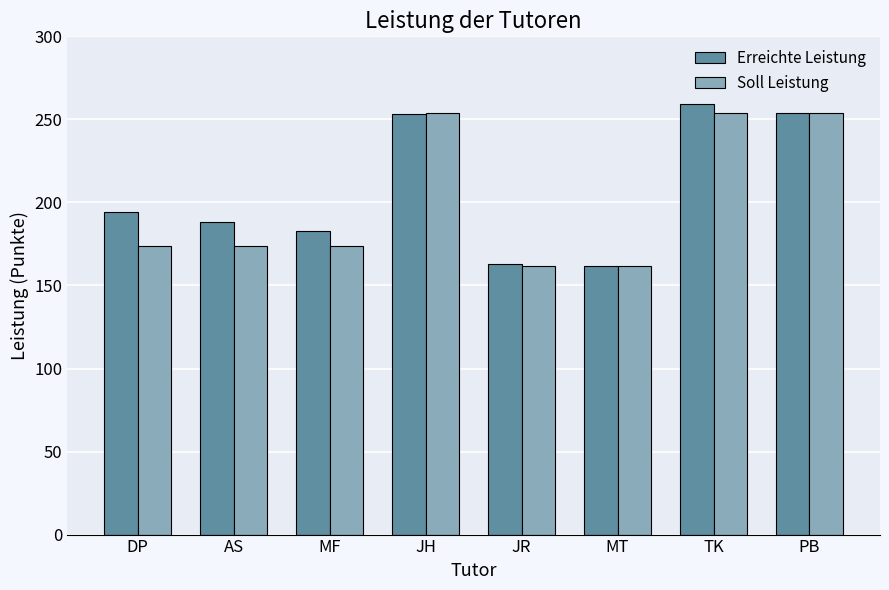

What is the average value of the Soll Leistung series?

201